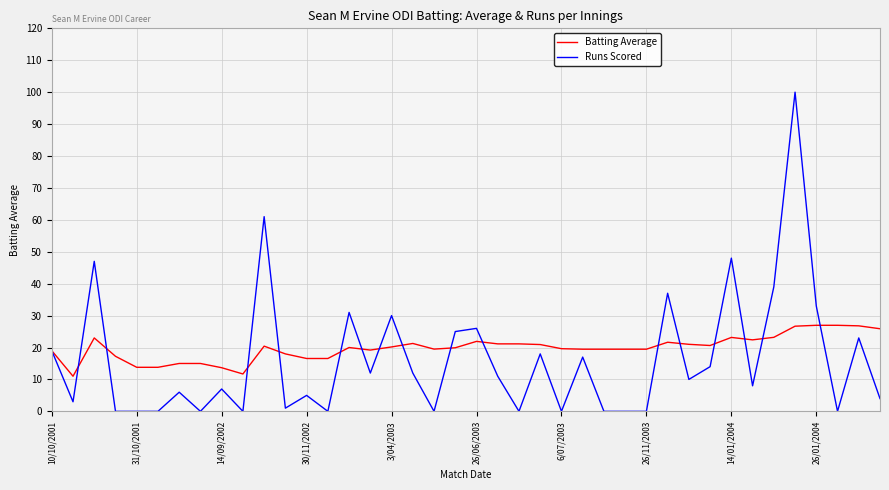

Which series has the widest spread of values?

Runs Scored